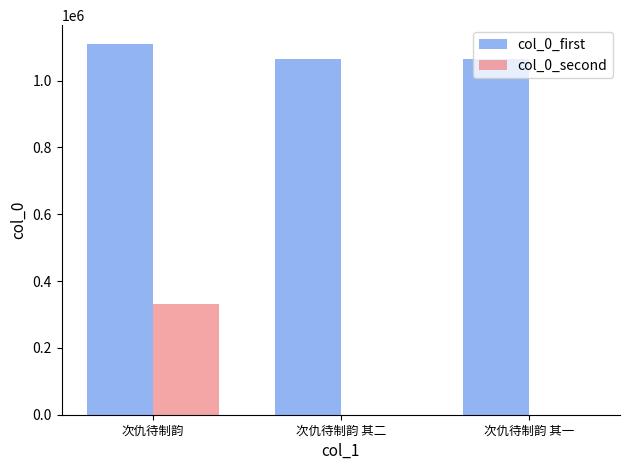

Is it true that col_0_second equals 0 at 次仇待制韵 其二?

True